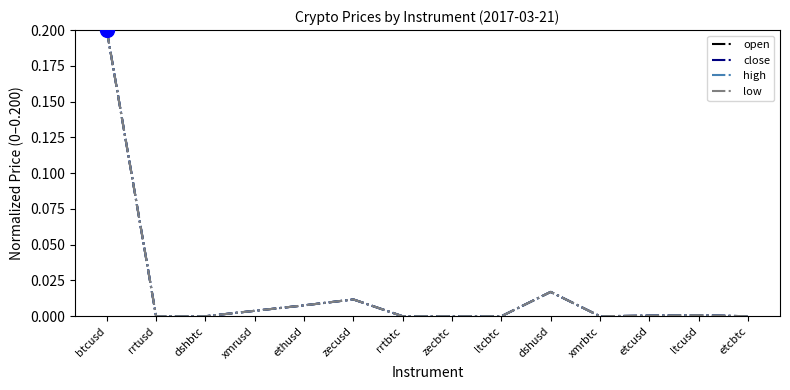

Is it true that close equals 0.0 at rrtbtc?

True